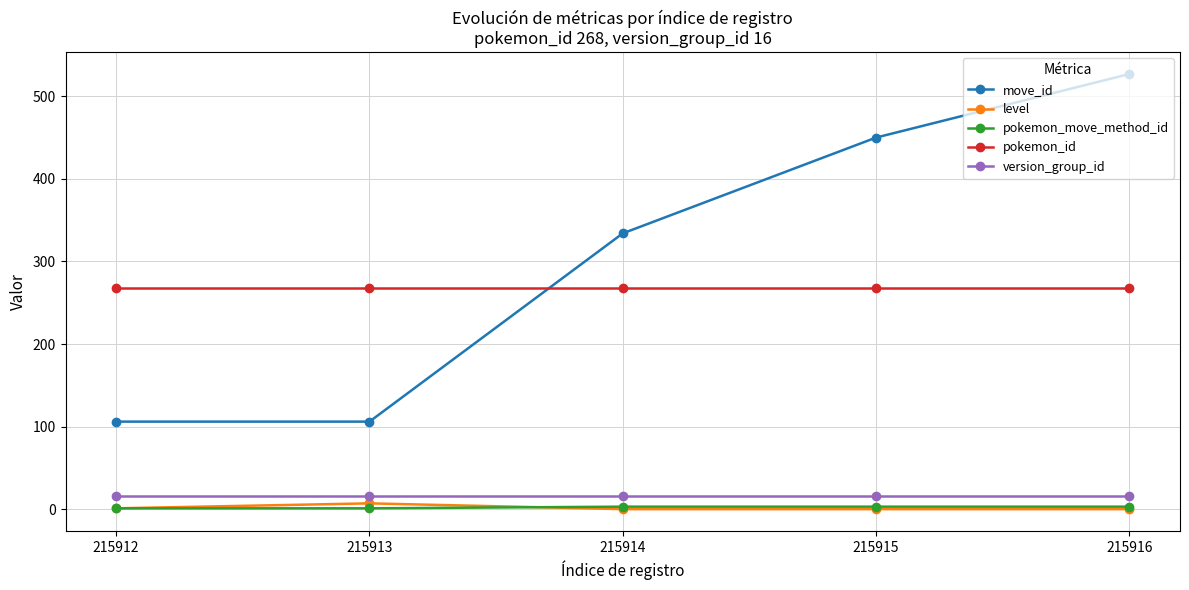

At 215913, list the series in order from smallest to largest.

pokemon_move_method_id, level, version_group_id, move_id, pokemon_id